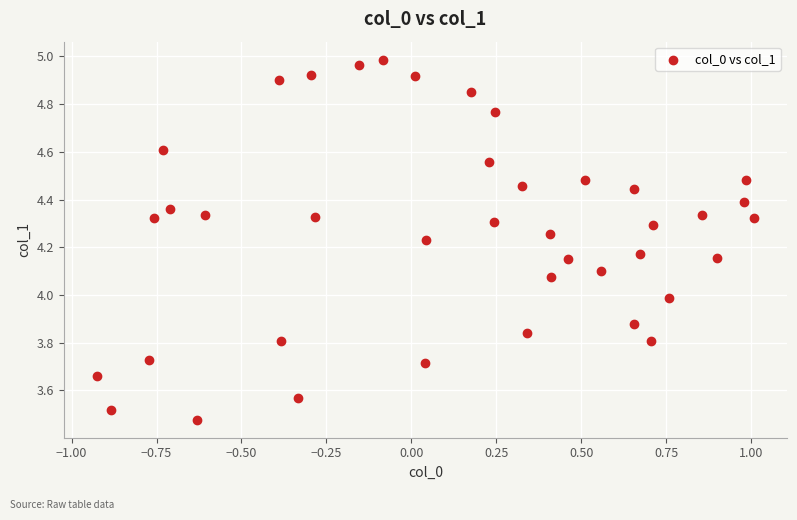

What is the range of X values (max minus min)?

1.9